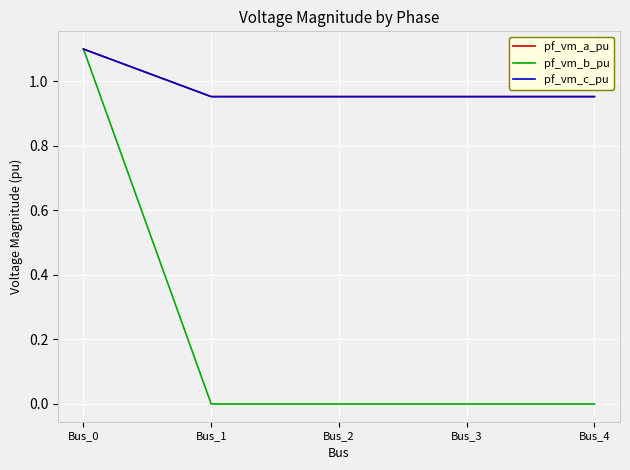

The value of pf_vm_c_pu at Bus_3 is 1.6. True or false?

False